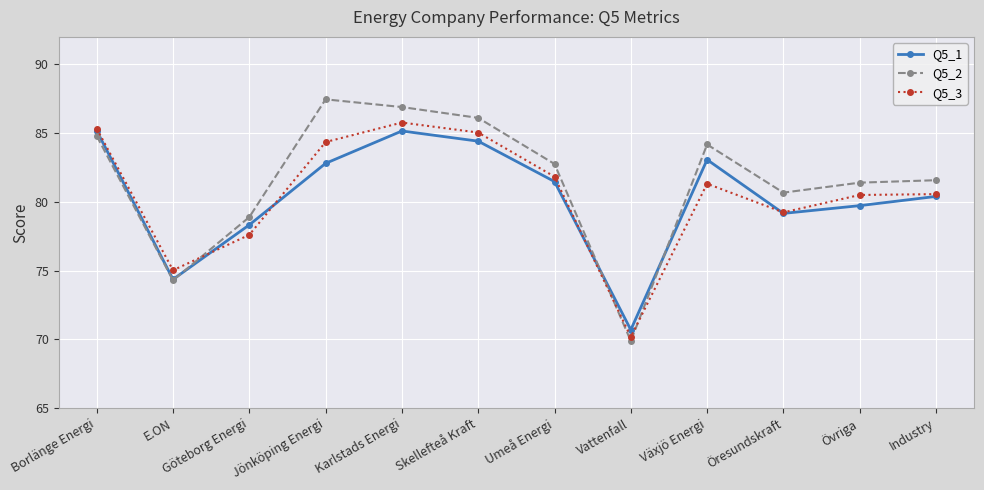

The value of Q5_1 at Umeå Energi is 81.5. True or false?

True